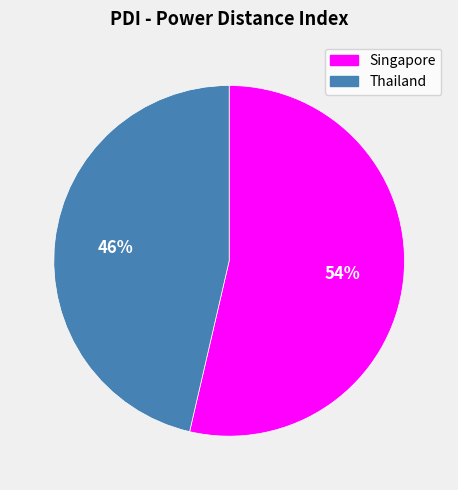

Count the number of slices in the pie.

2